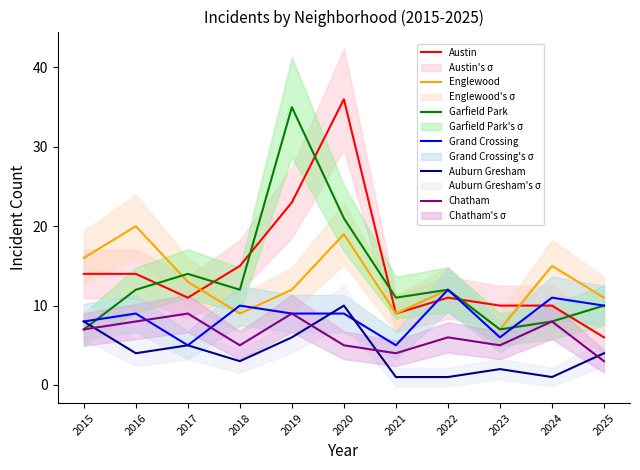

Where does the Austin series first go above 11?

2015